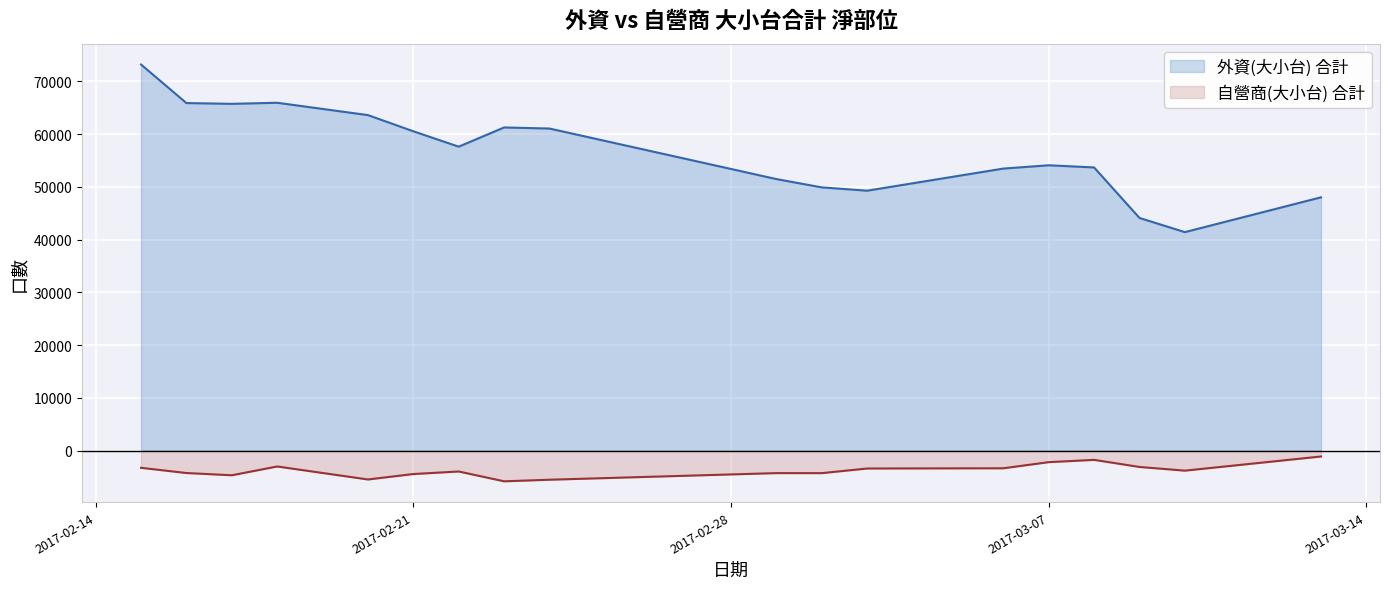

Which category has the highest value in the 自營商(大小台) 合計 series?

2017-03-13